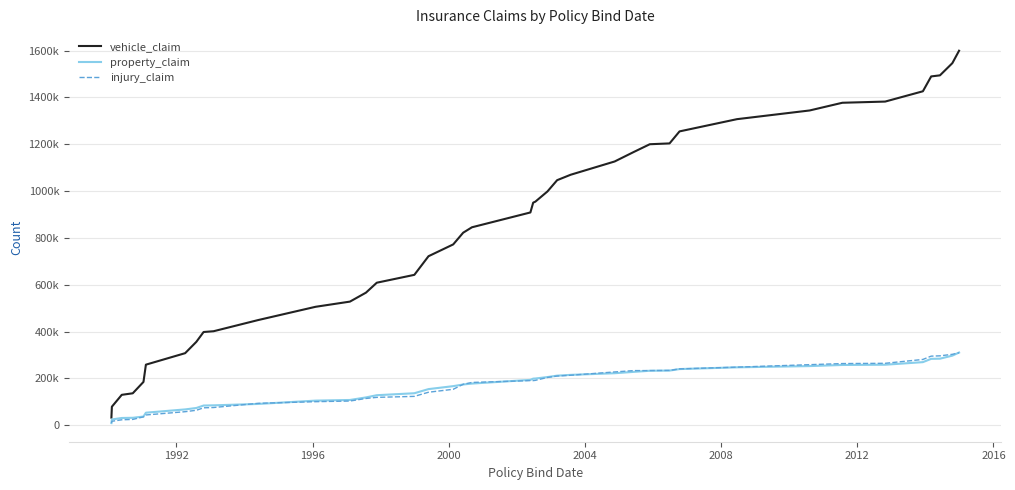

What is the value of the vehicle_claim point at the 7th from the left?

307960